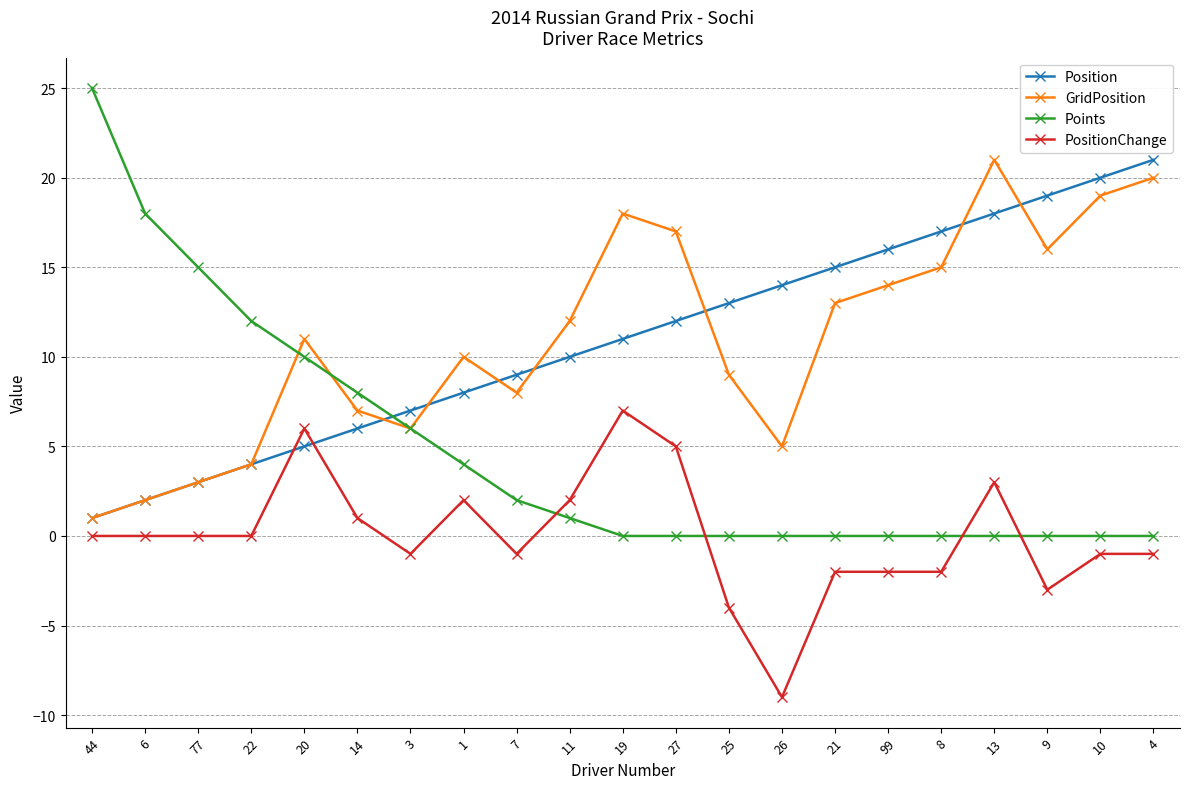

True or false: Position has a value of 35 at 10.

False